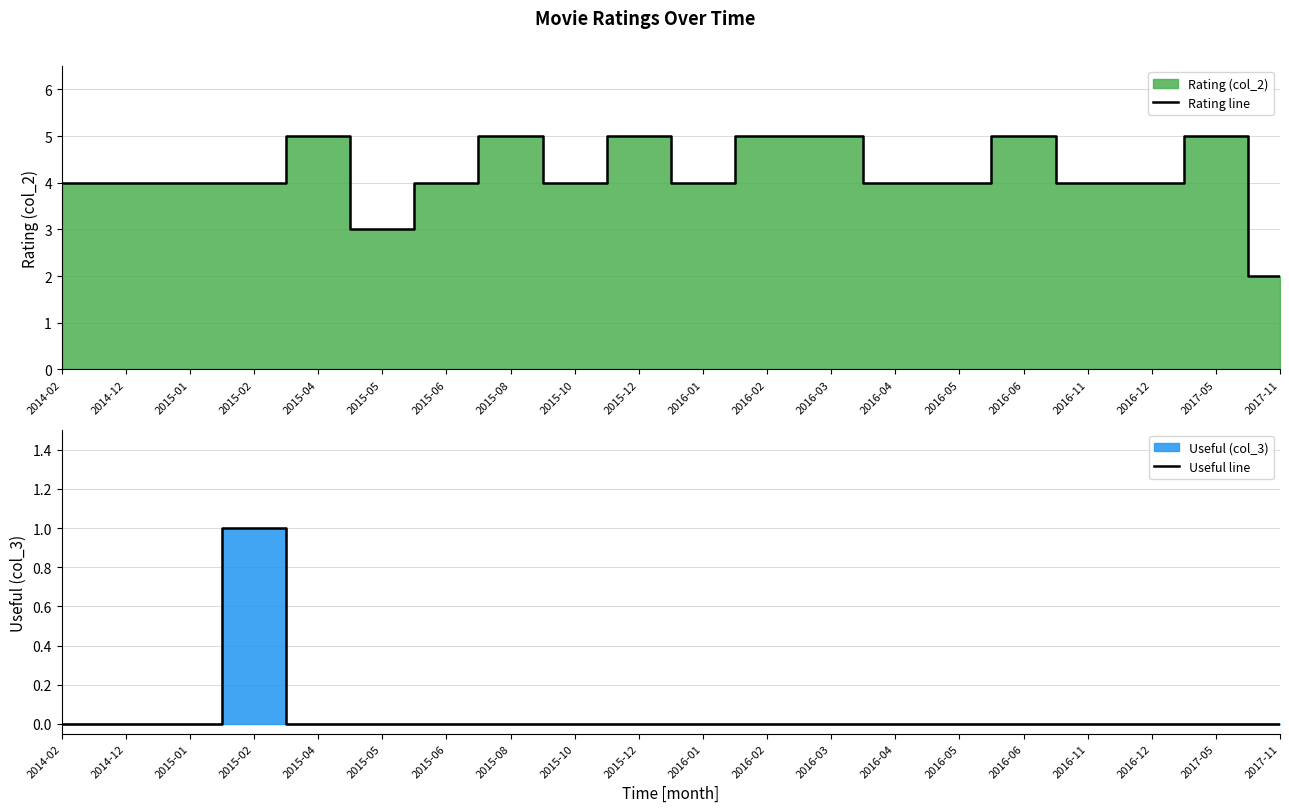

Is it true that Useful line equals 0 at 2015-04?

True